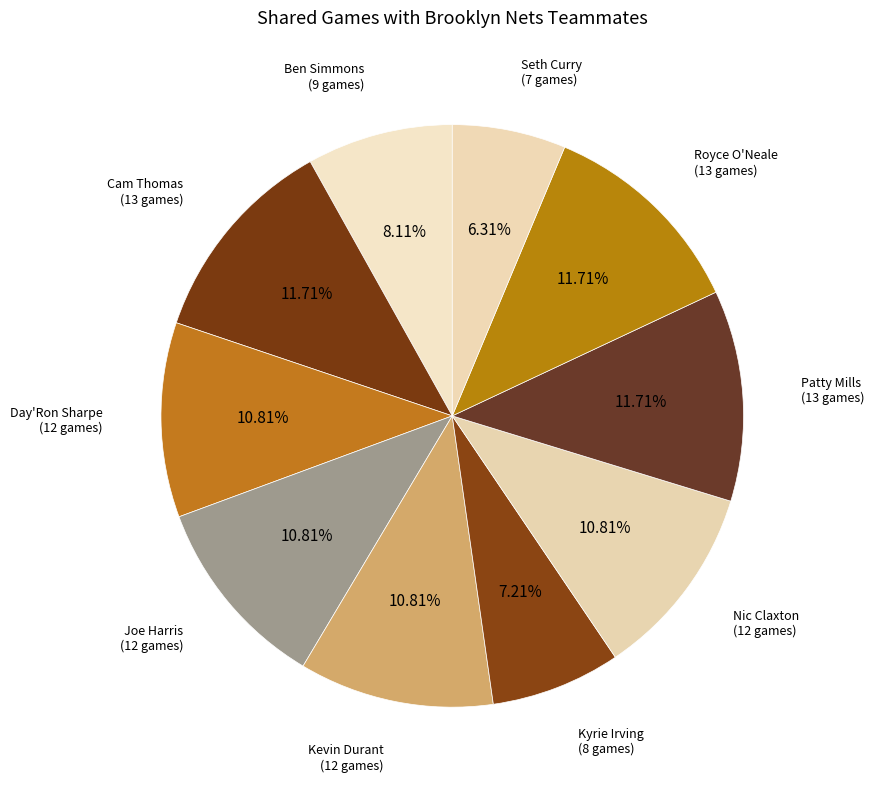

Count the number of slices in the pie.

10